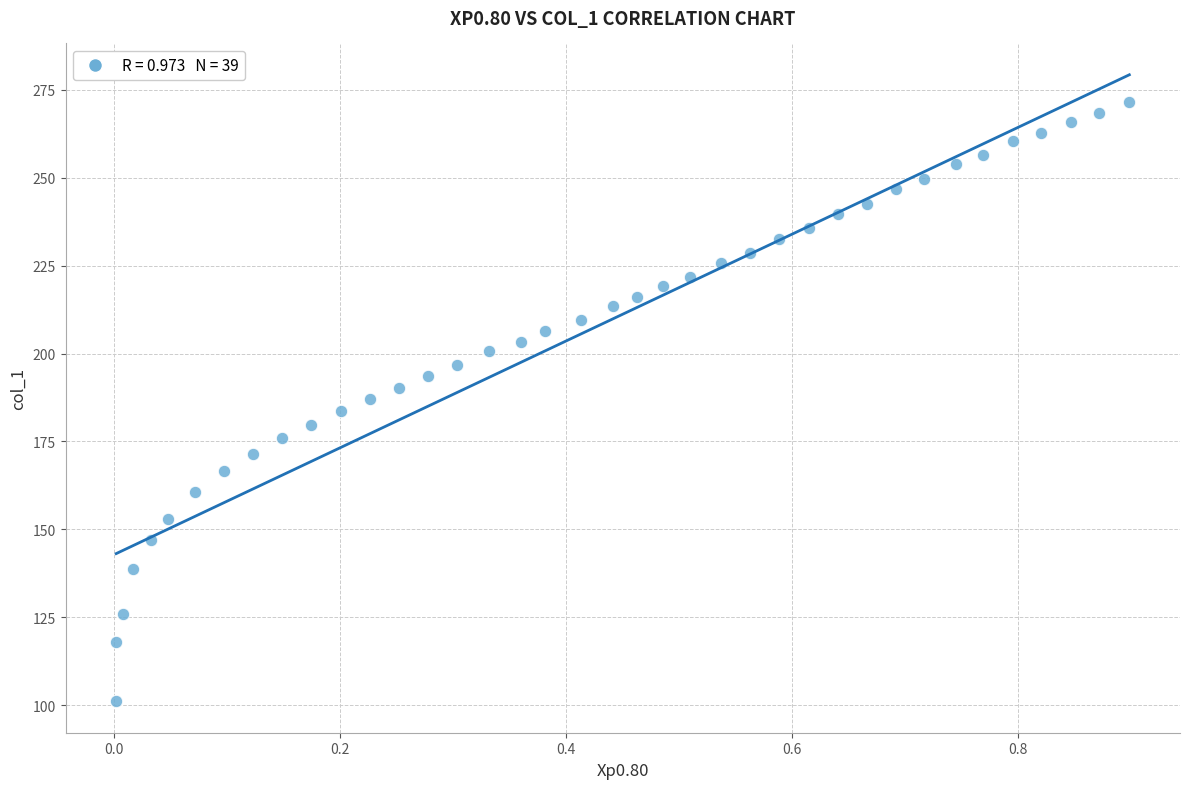

What is the range of Y values (max minus min)?

170.5